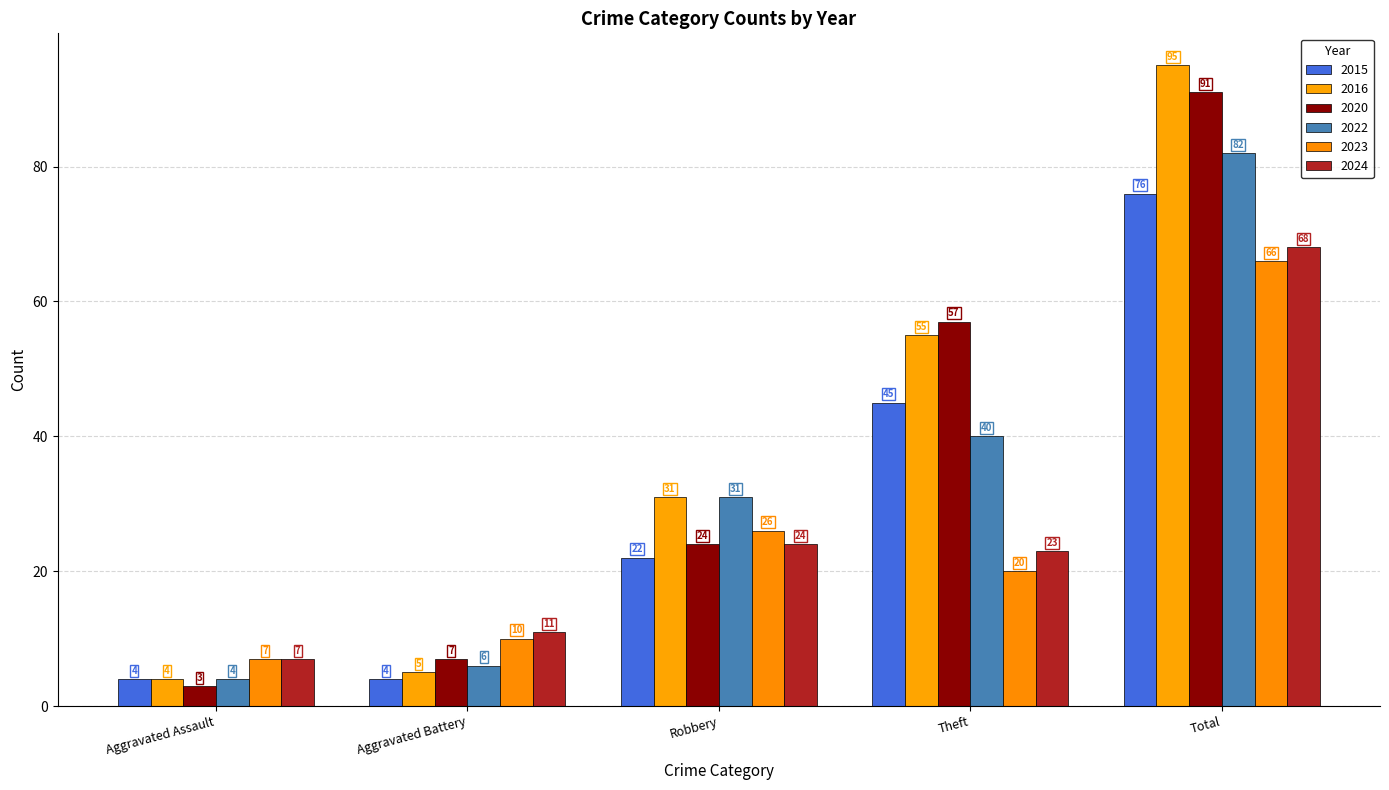

Where does the 2022 series first go above 31?

Theft